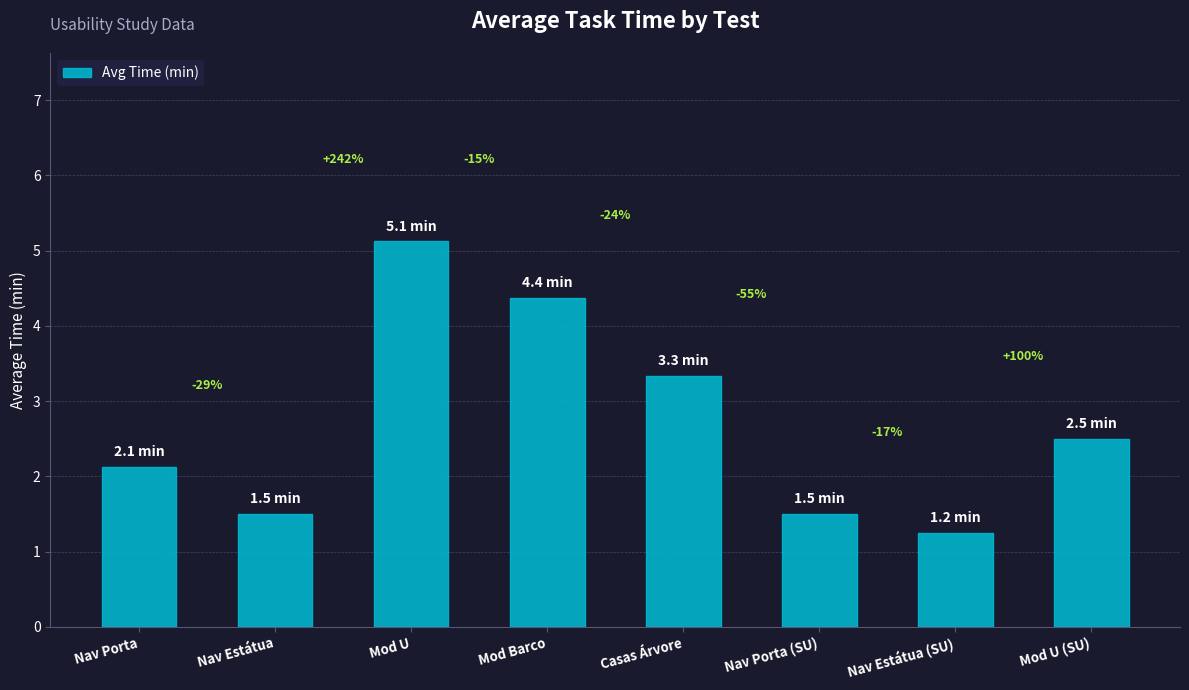

What is the label of the 2nd bar from the left?

Nav Estátua